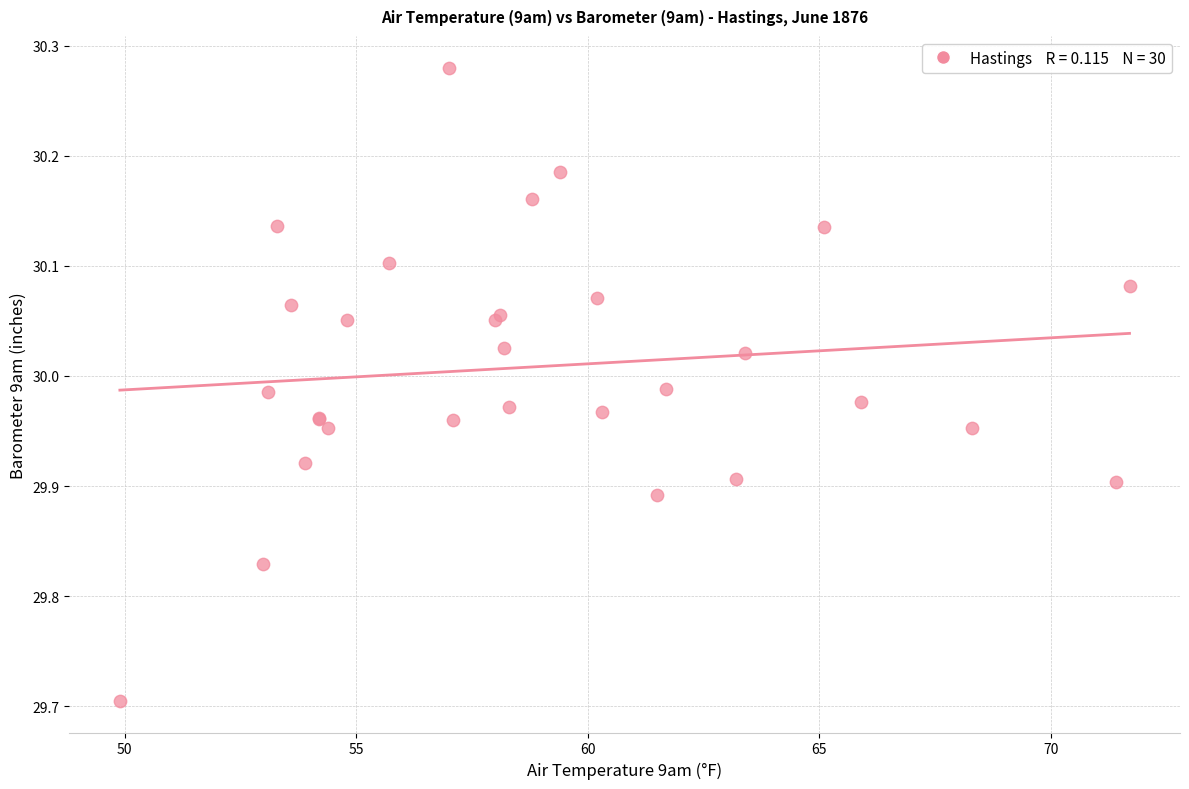

What Y value in the scatter plot is closest to 29?

29.7